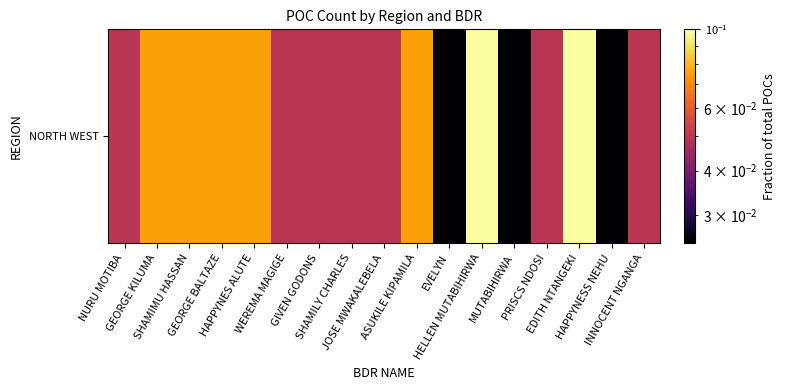

Reading right to left, transcribe all the data shown in this chart.

0.1	0.0	0.1	0.1	0.0	0.1	0.0	0.1	0.1	0.1	0.1	0.1	0.1	0.1	0.1	0.1	0.1